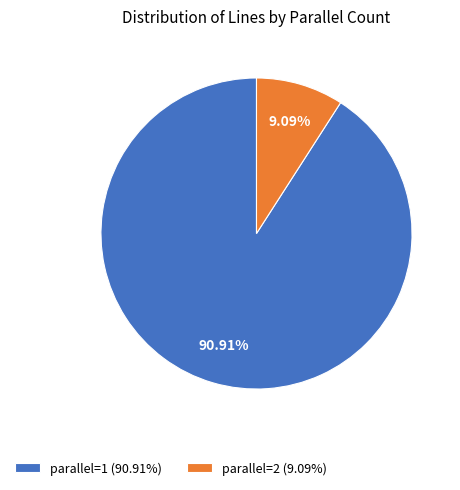

Count the number of slices in the pie.

2